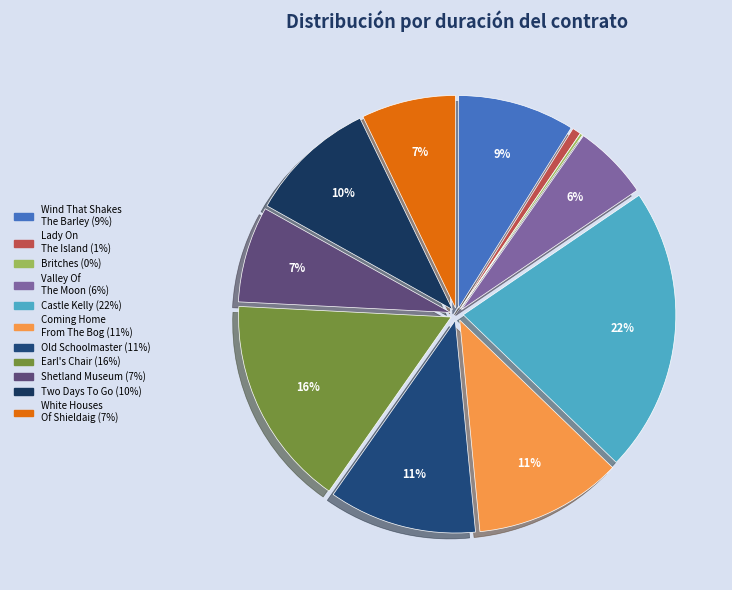

What is the smallest slice in the pie chart?

Britches